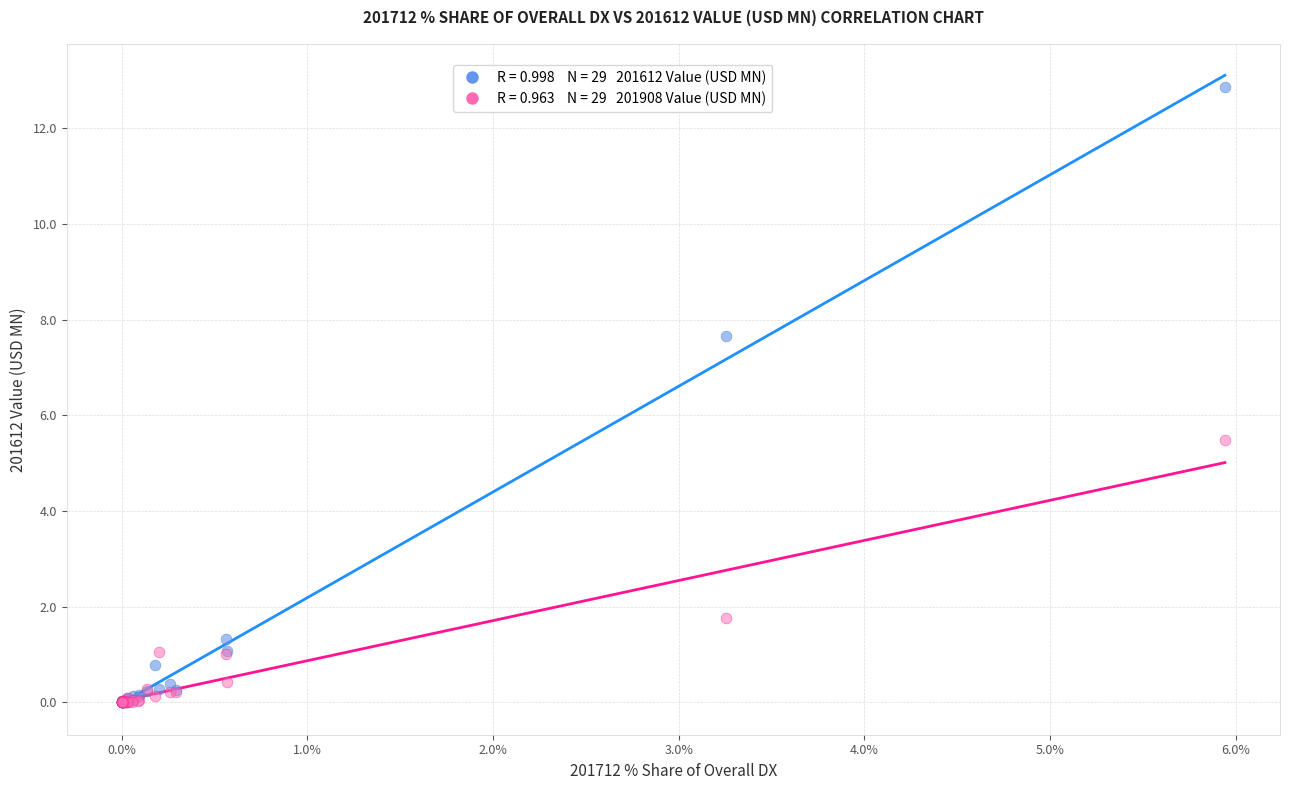

Across all series, what Y value is closest to 6?

5.5